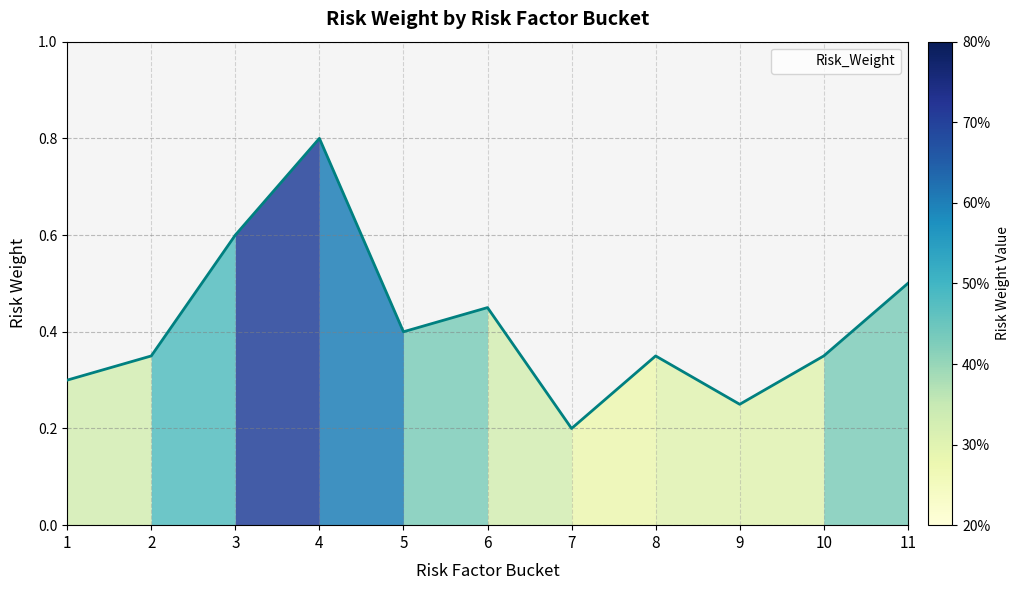

What is the change in value from 2 to 6?

+0.1